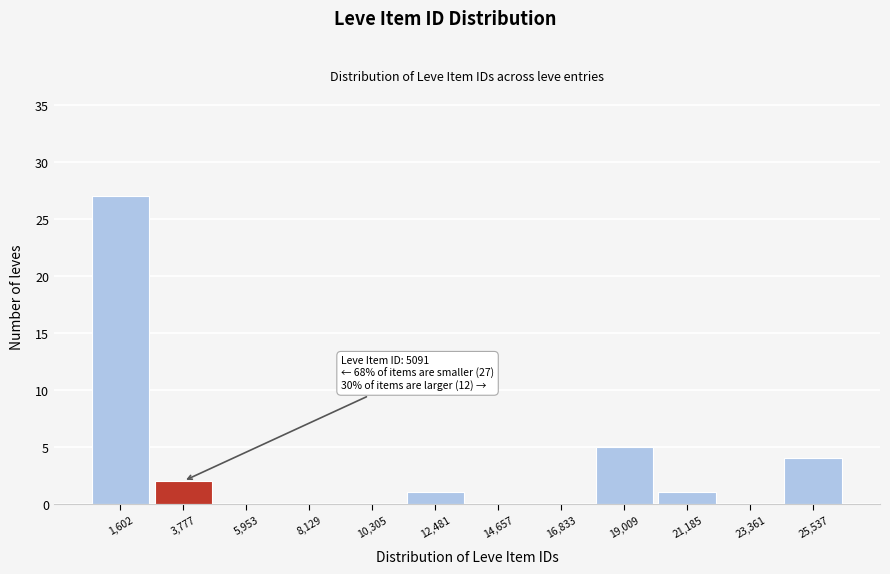

Reading left to right, what are all the values shown in this chart?

1,602=27	3,777=2	5,953=0	8,129=0	10,305=0	12,481=1	14,657=0	16,833=0	19,009=5	21,185=1	23,361=0	25,537=4